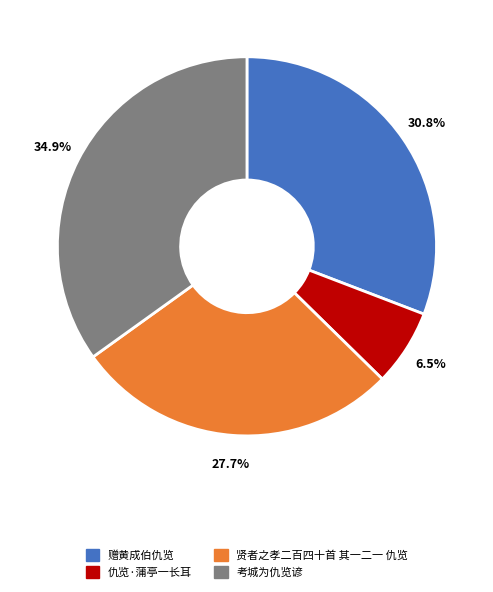

True or false: 考城为仇览谚 accounts for 35% of the total.

True